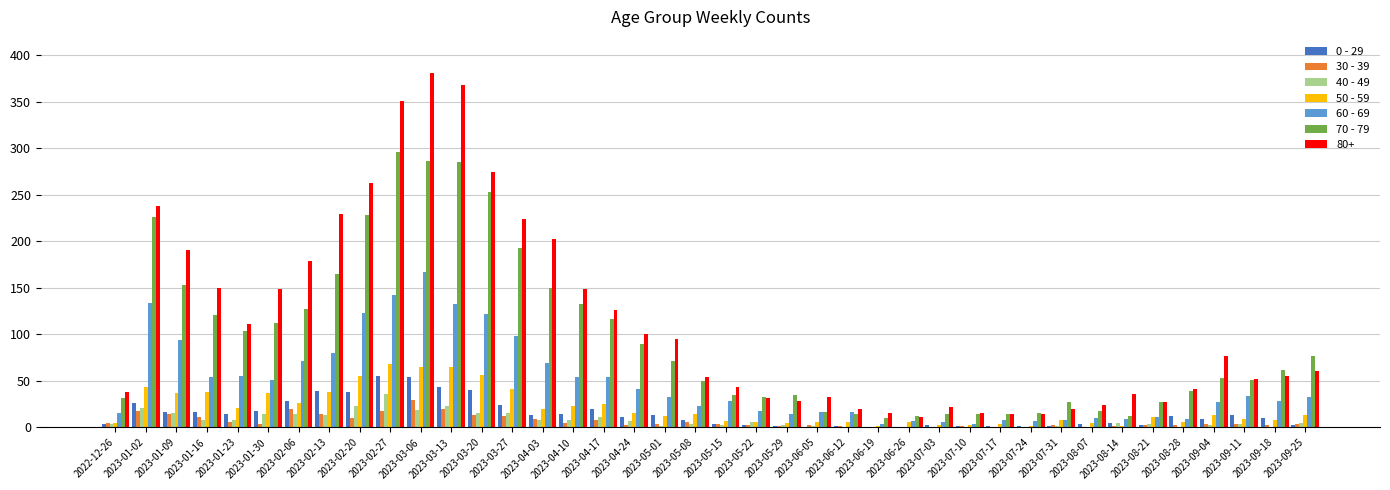

What is the maximum value shown in the chart?

381